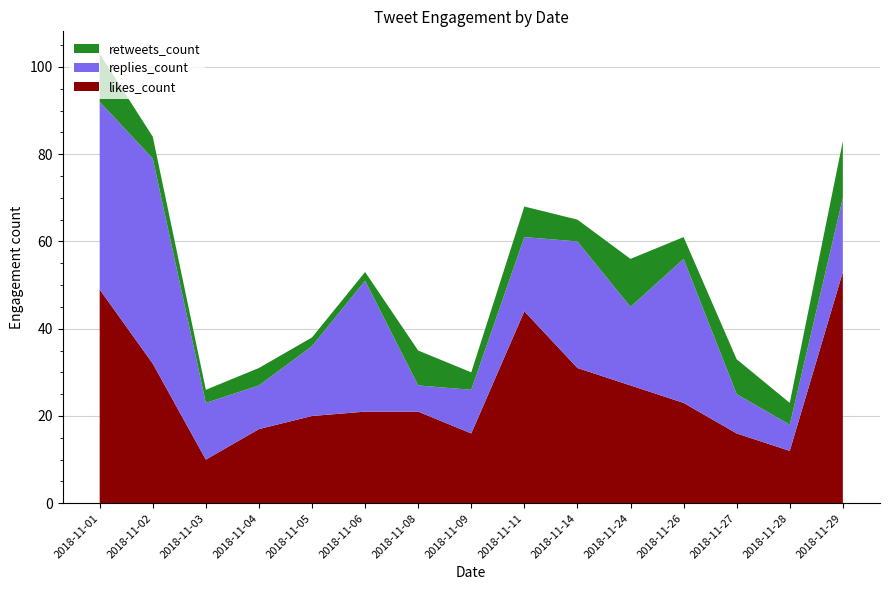

Reading right to left, transcribe all the data shown in this chart.

likes_count: 2018-11-29=53	2018-11-28=12	2018-11-27=16	2018-11-26=23	2018-11-24=27	2018-11-14=31	2018-11-11=44	2018-11-09=16	2018-11-08=21	2018-11-06=21	2018-11-05=20	2018-11-04=17	2018-11-03=10	2018-11-02=32	2018-11-01=49
replies_count: 2018-11-29=17	2018-11-28=6	2018-11-27=9	2018-11-26=33	2018-11-24=18	2018-11-14=29	2018-11-11=17	2018-11-09=10	2018-11-08=6	2018-11-06=30	2018-11-05=16	2018-11-04=10	2018-11-03=13	2018-11-02=47	2018-11-01=43
retweets_count: 2018-11-29=13	2018-11-28=5	2018-11-27=8	2018-11-26=5	2018-11-24=11	2018-11-14=5	2018-11-11=7	2018-11-09=4	2018-11-08=8	2018-11-06=2	2018-11-05=2	2018-11-04=4	2018-11-03=3	2018-11-02=5	2018-11-01=11